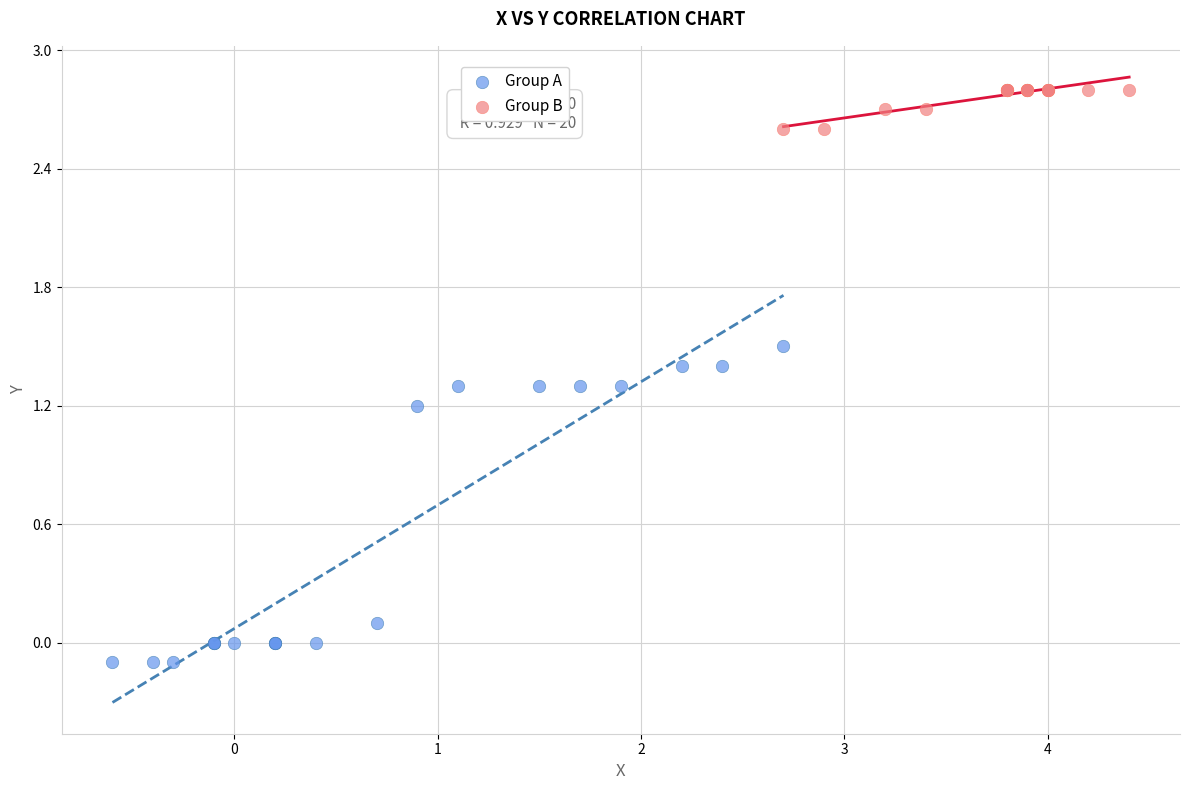

Which series has the largest Y range (max minus min)?

Group A